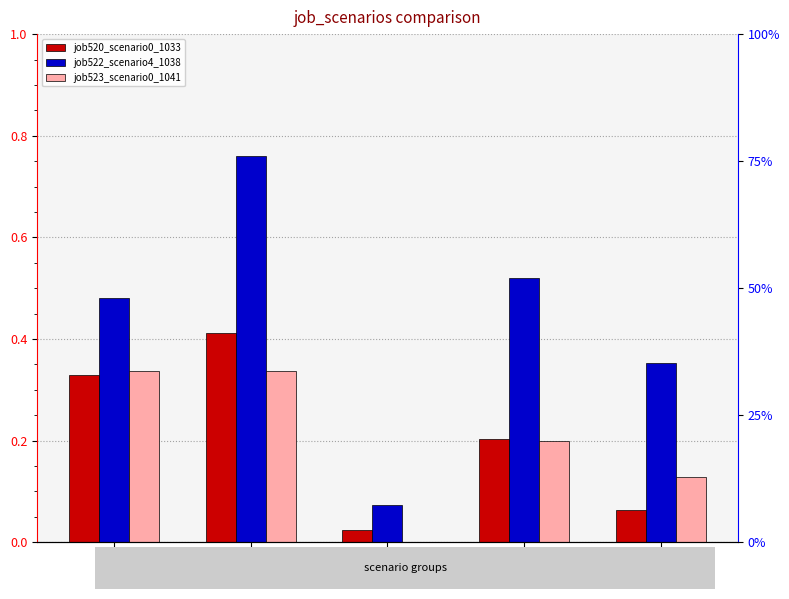

Between cn12 and B11, which is larger?

cn12